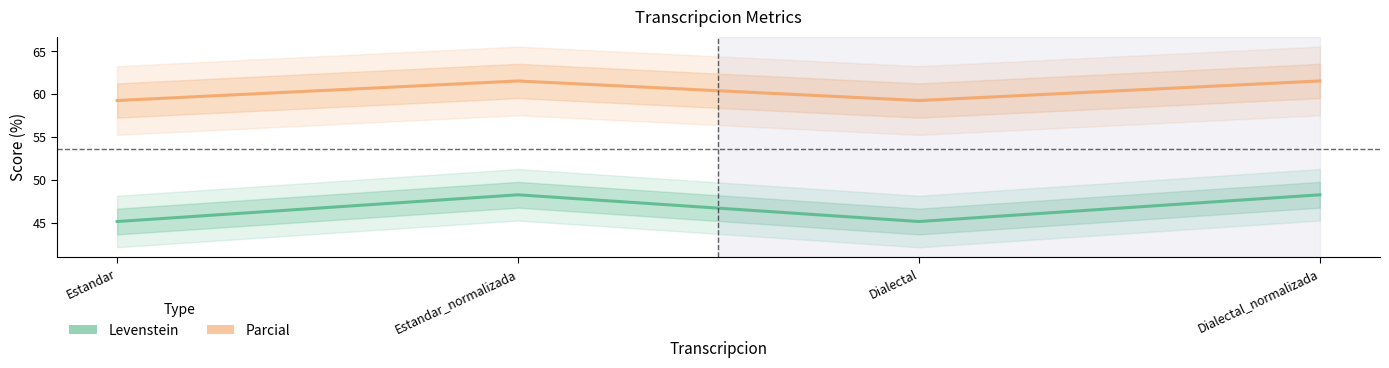

Rank the series by their maximum value, from highest to lowest.

Parcial, Levenstein